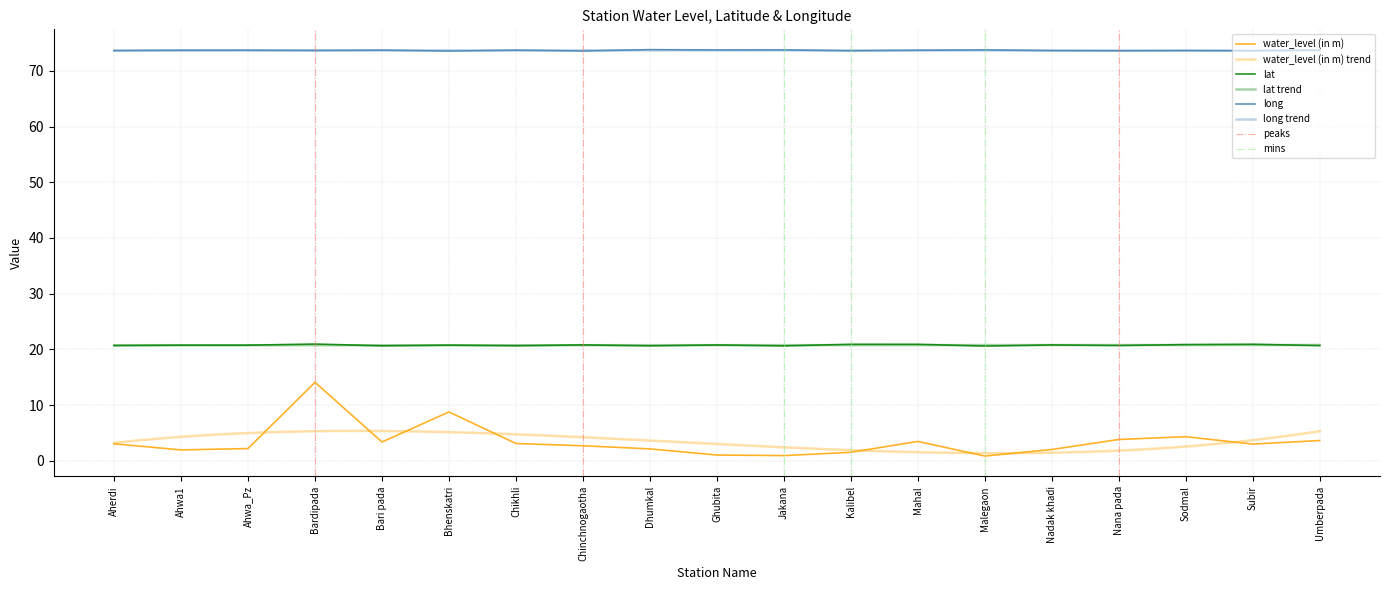

Rank the series at Mahal from lowest to highest value.

water_level (in m), lat, long